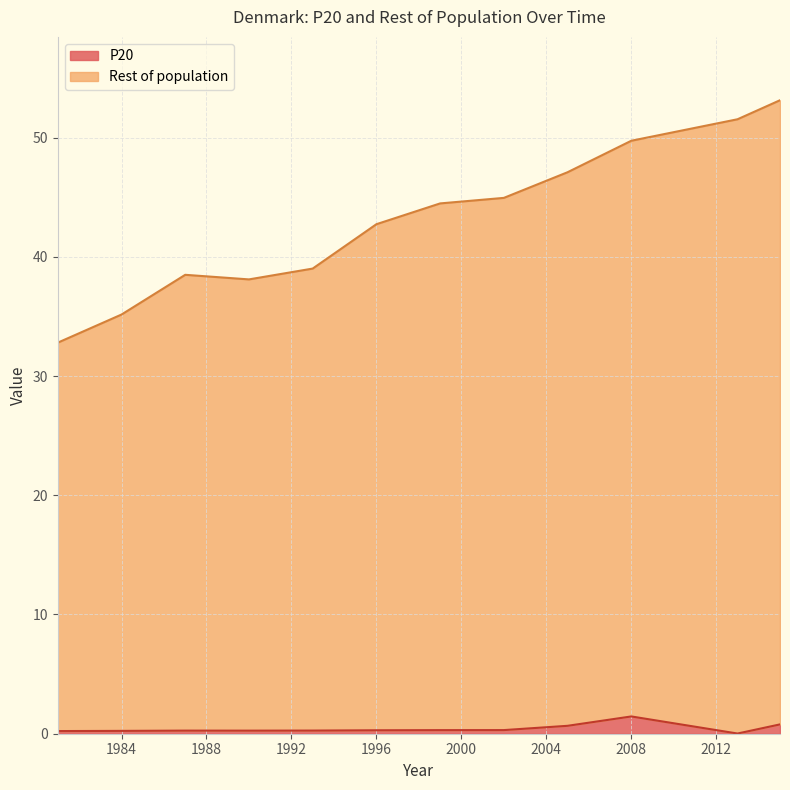

What is the value of the P20 point at the 10th from the left?

1.4